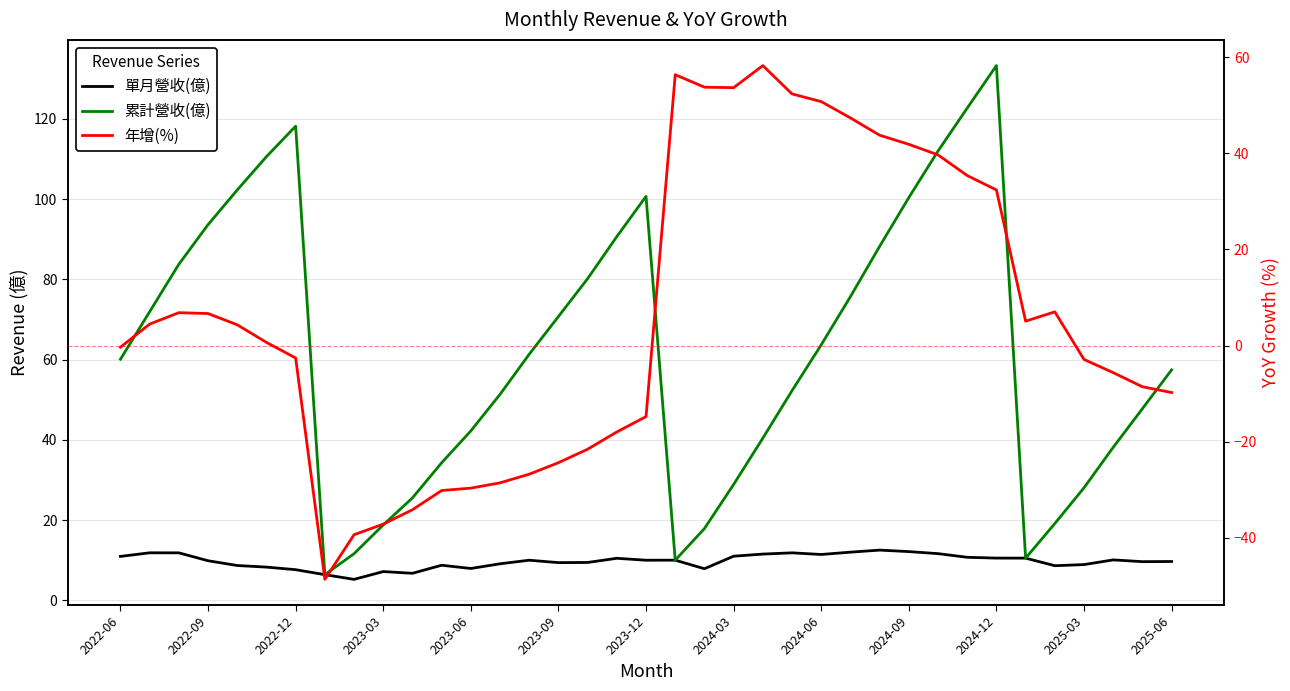

Between 27 and 28, which series saw the biggest shift?

累計營收(億)